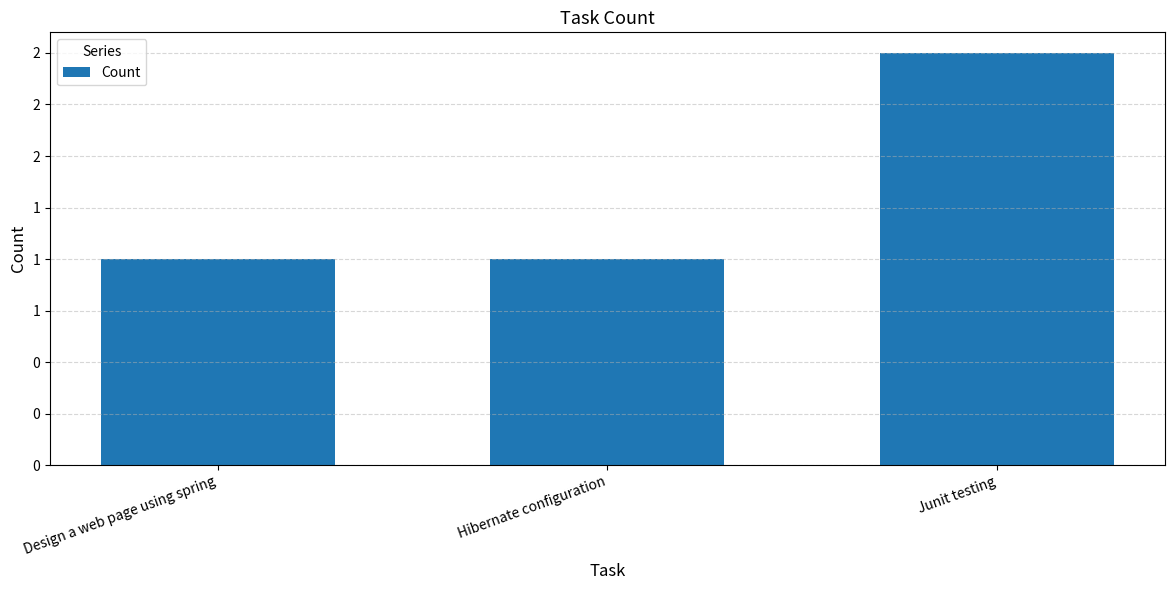

Are the bars grouped side by side (vs. stacked)?

No